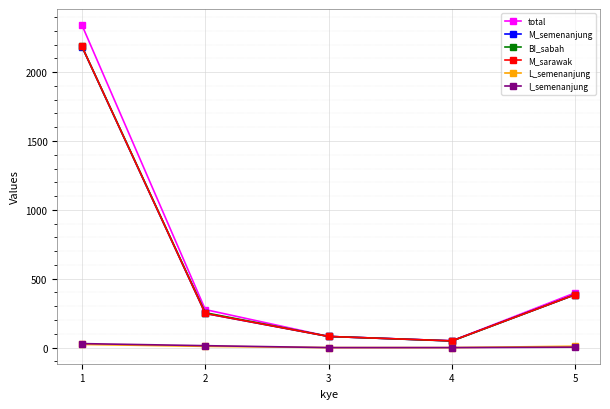

How many interior local valleys does the BI_sabah series have?

1